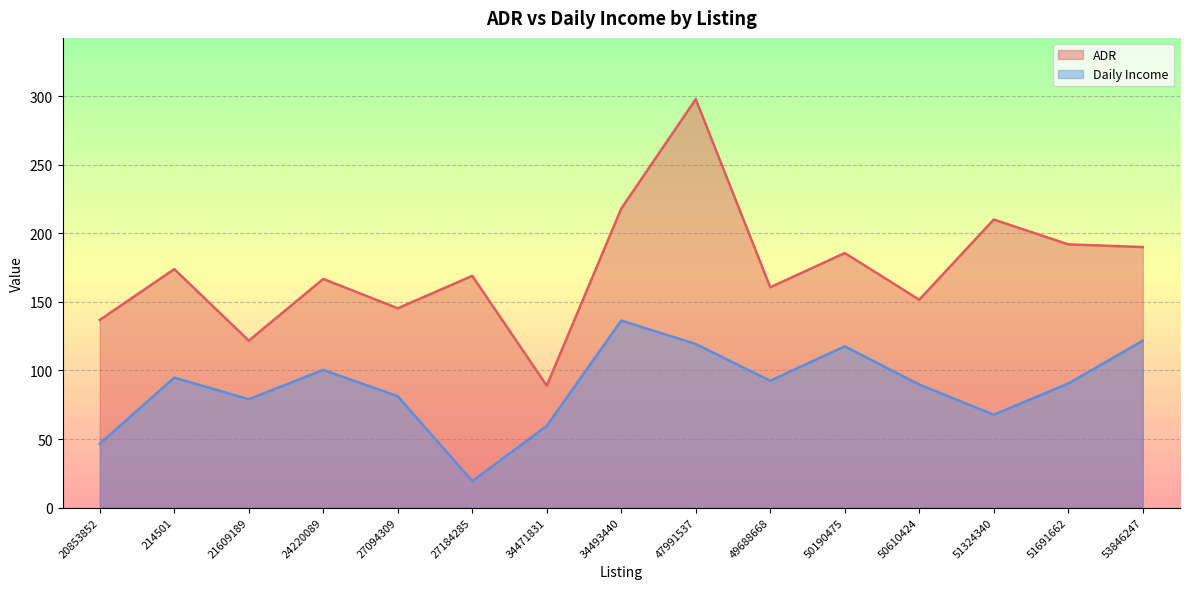

What is the difference between the maximum and minimum values in the Daily Income series?

117.1